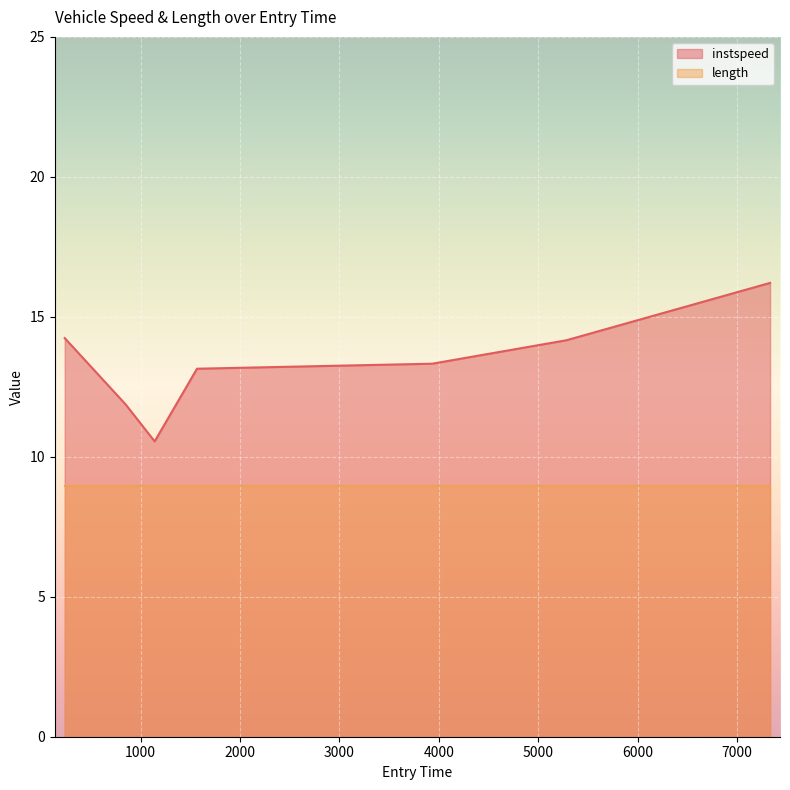

Reading left to right, what are all the values shown in this chart?

14.2	11.9	10.6	13.1	13.3	14.2	16.2